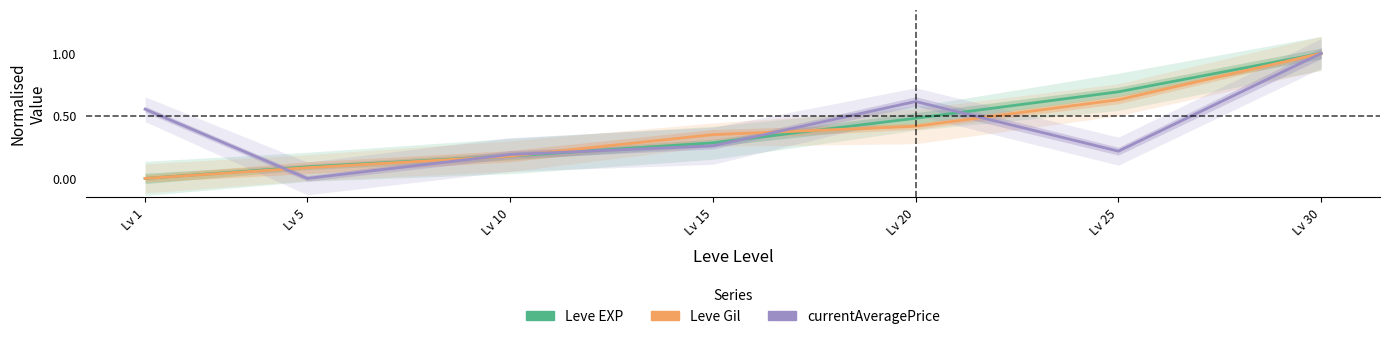

Reading right to left, extract all data points from this chart.

Leve EXP: Lv 30=1.0	Lv 25=0.7	Lv 20=0.5	Lv 15=0.3	Lv 10=0.2	Lv 5=0.1	Lv 1=0.0
Leve Gil: Lv 30=1.0	Lv 25=0.6	Lv 20=0.4	Lv 15=0.3	Lv 10=0.2	Lv 5=0.1	Lv 1=0.0
currentAveragePrice: Lv 30=1.0	Lv 25=0.2	Lv 20=0.6	Lv 15=0.3	Lv 10=0.2	Lv 5=0.0	Lv 1=0.6